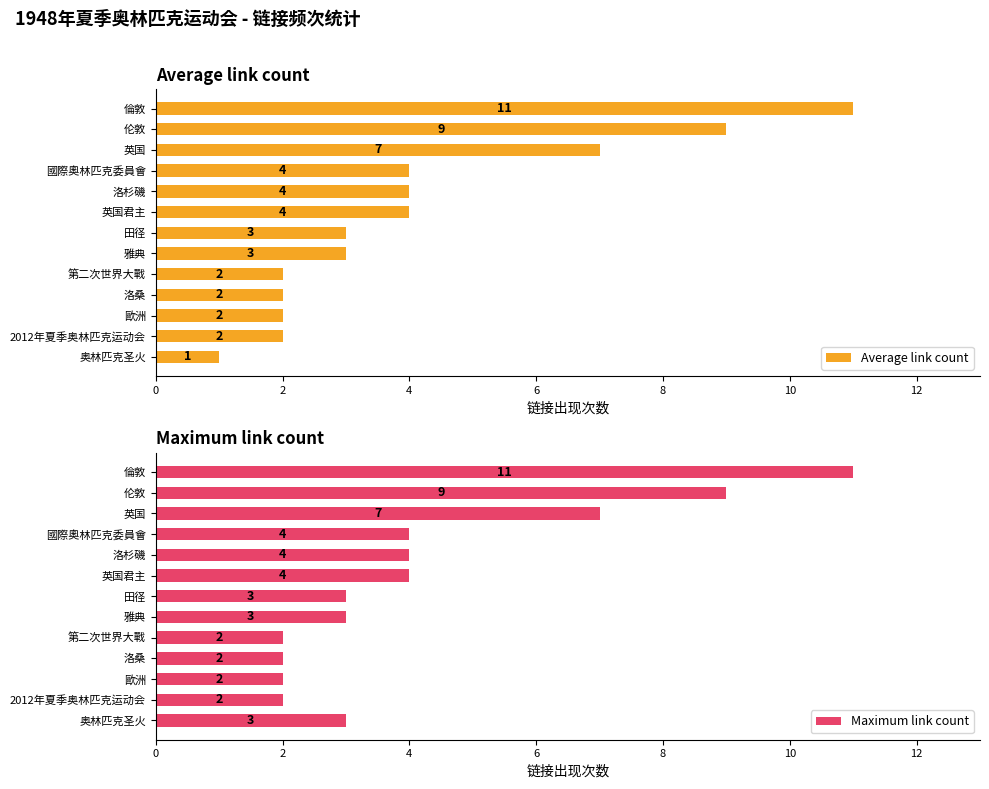

What is the sum of all Average link count values?

54